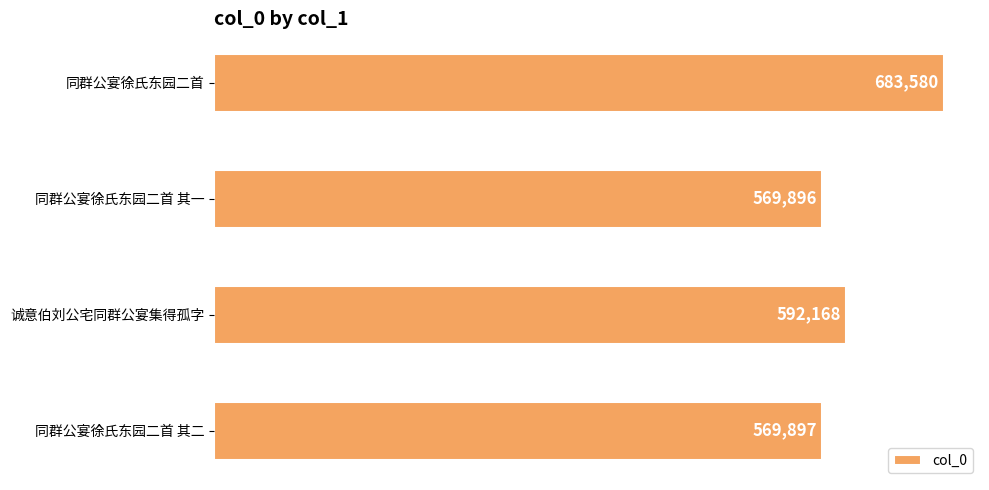

What is the average value?

603885